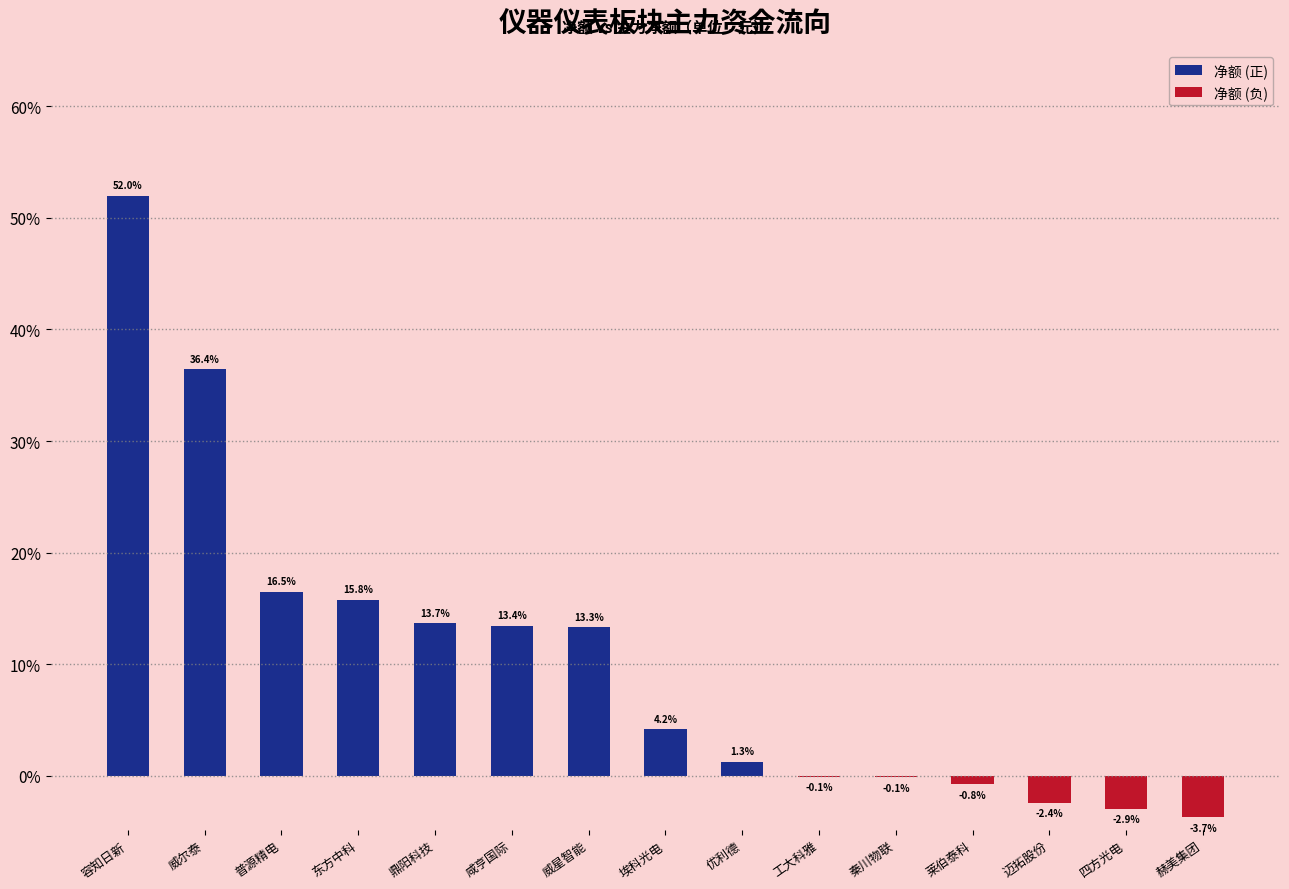

How many data points does each series have?

15